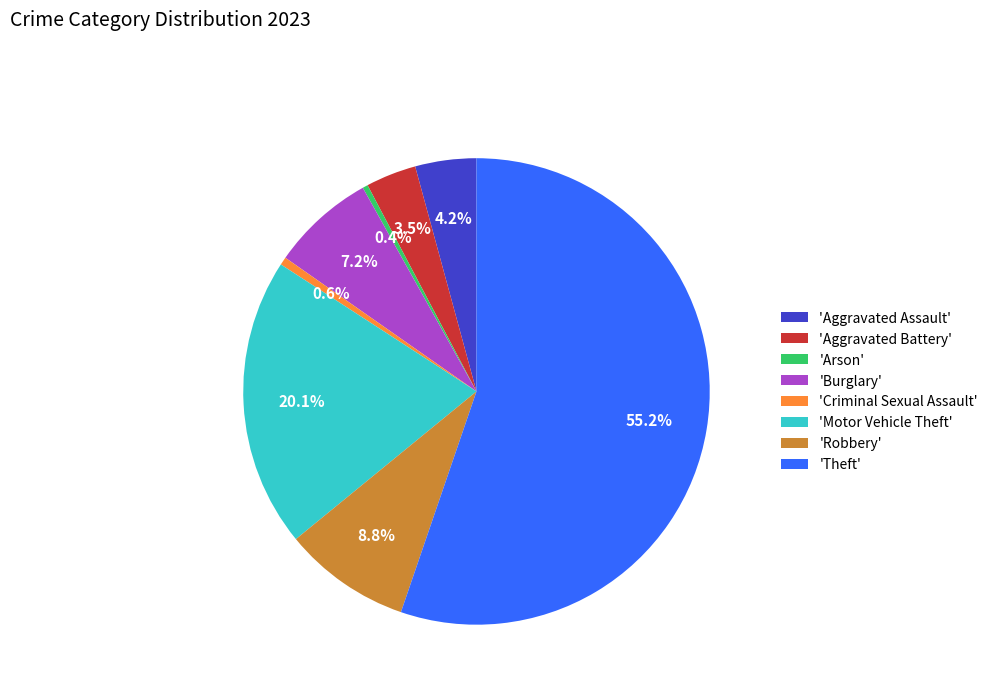

Does any single category account for the majority?

Yes